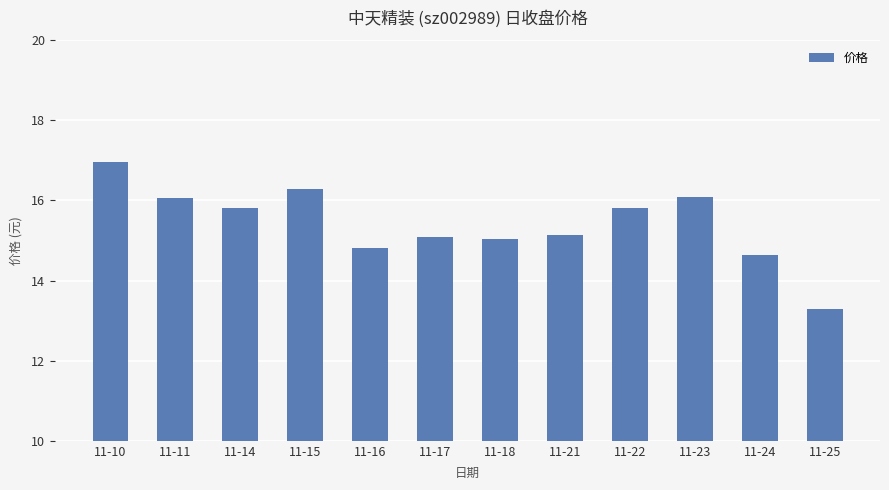

True or false: the data shows 16.3 at 11-15.

True